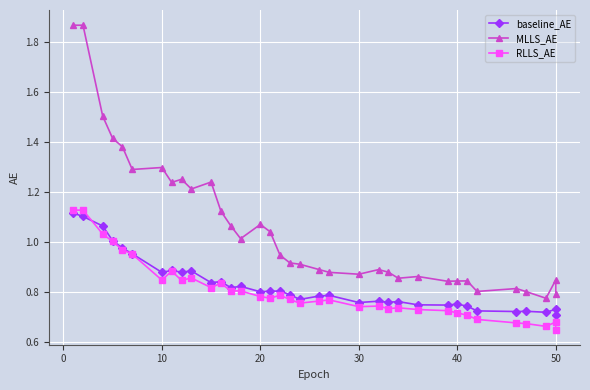

Is this an area chart (filled region under the line)?

No